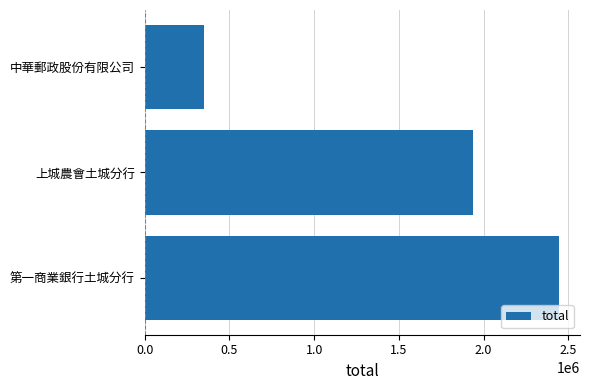

What is the sum of all values?

4732220